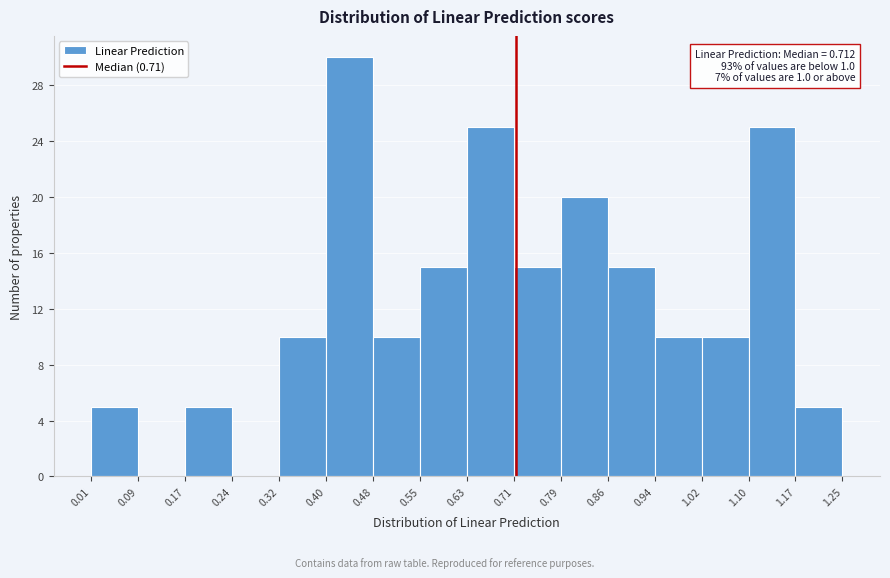

Over which range of the x-axis is the bar tallest?

0.40 to 0.48